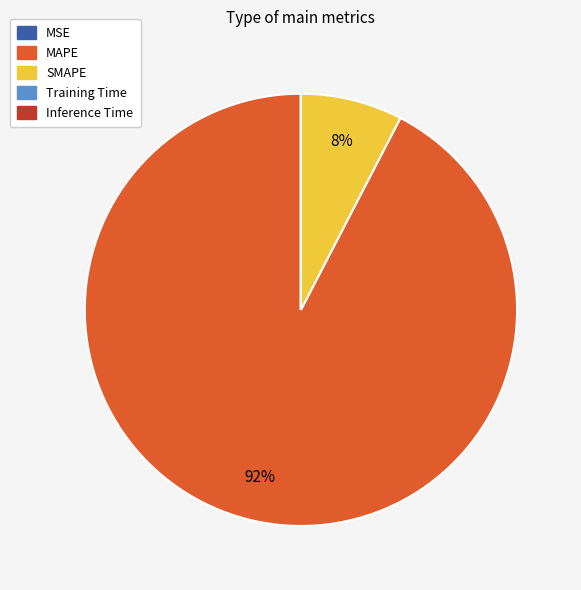

To the nearest percent, what is the difference between the largest and smallest slice percentages?

92%